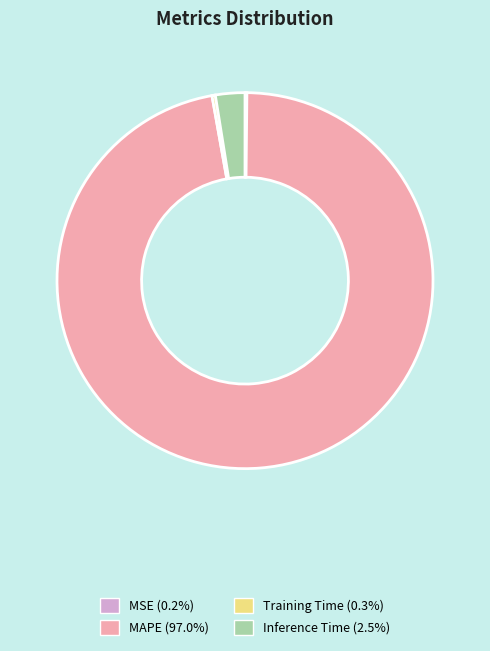

Which slice represents more than half of the pie?

MAPE